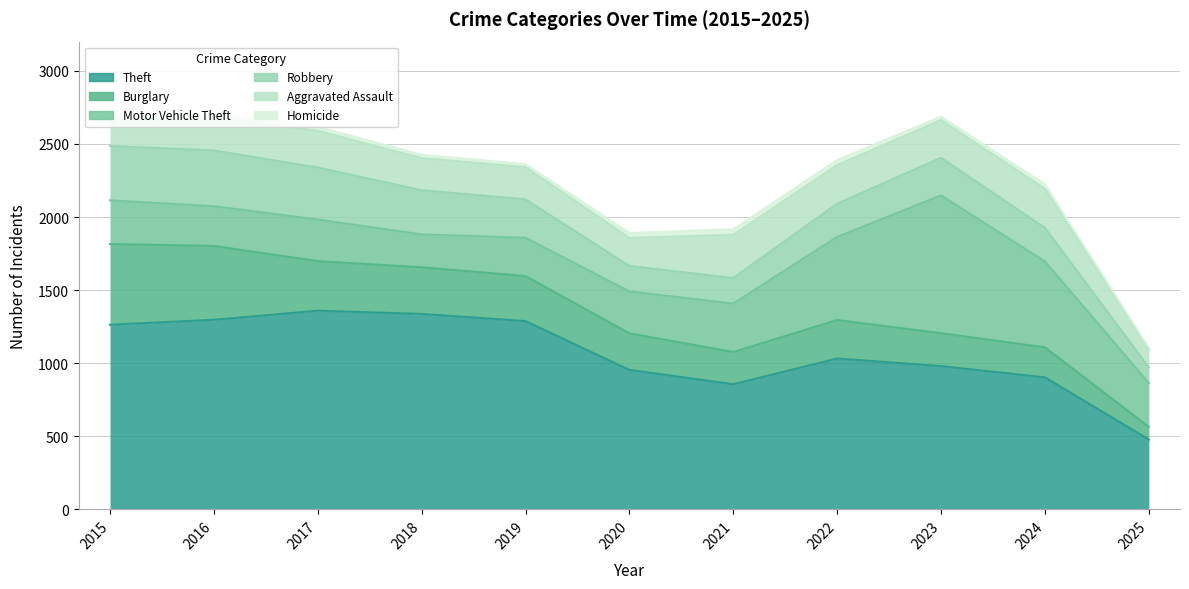

Which label corresponds to the smallest value in the chart?

2025